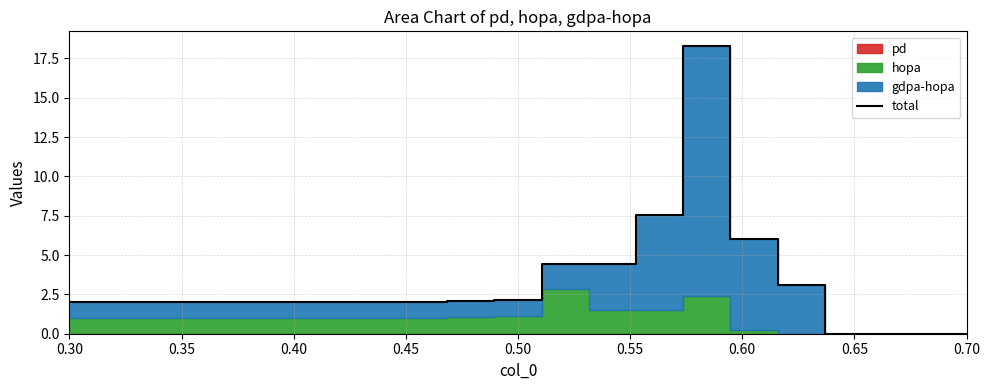

What is the label of the 9th point from the left?

0.70